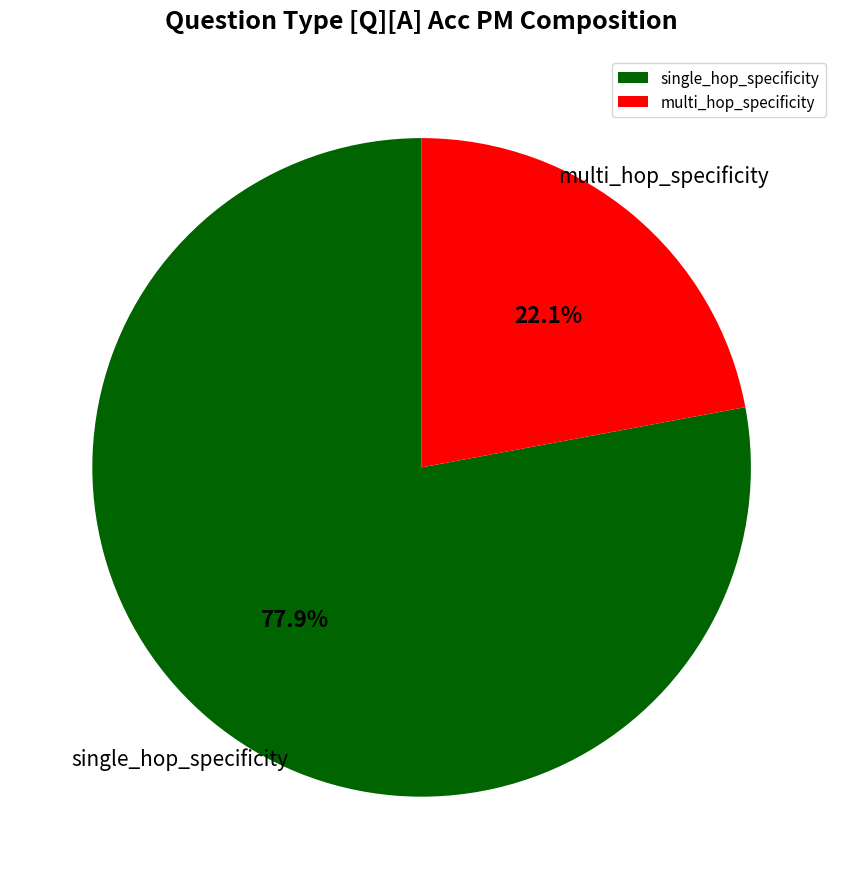

To the nearest percent, what is the difference between the multi_hop_specificity and single_hop_specificity slice percentages?

56%